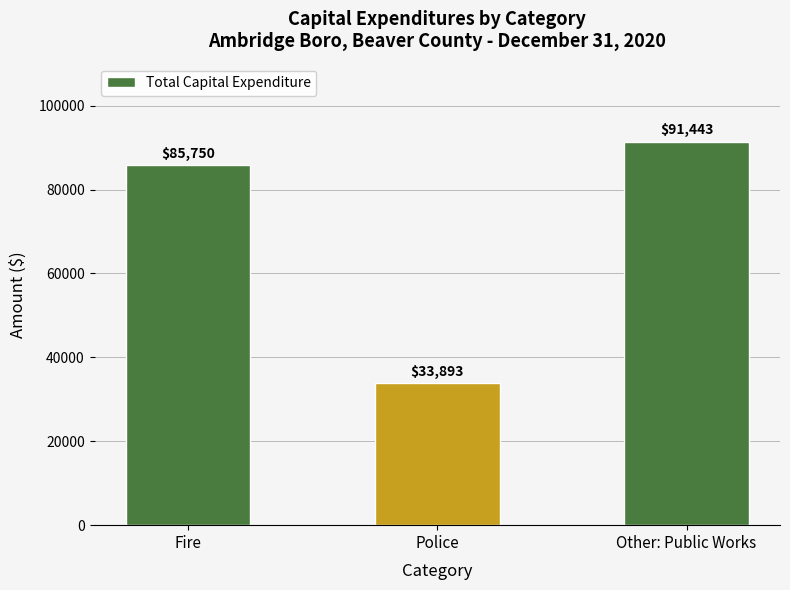

Which category has the lowest value across all series?

Police